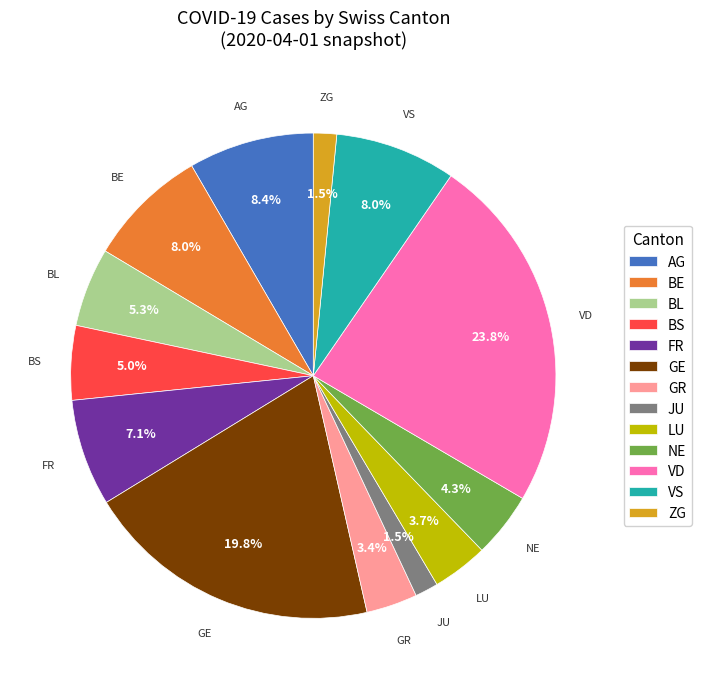

Is GR the majority of the pie?

No